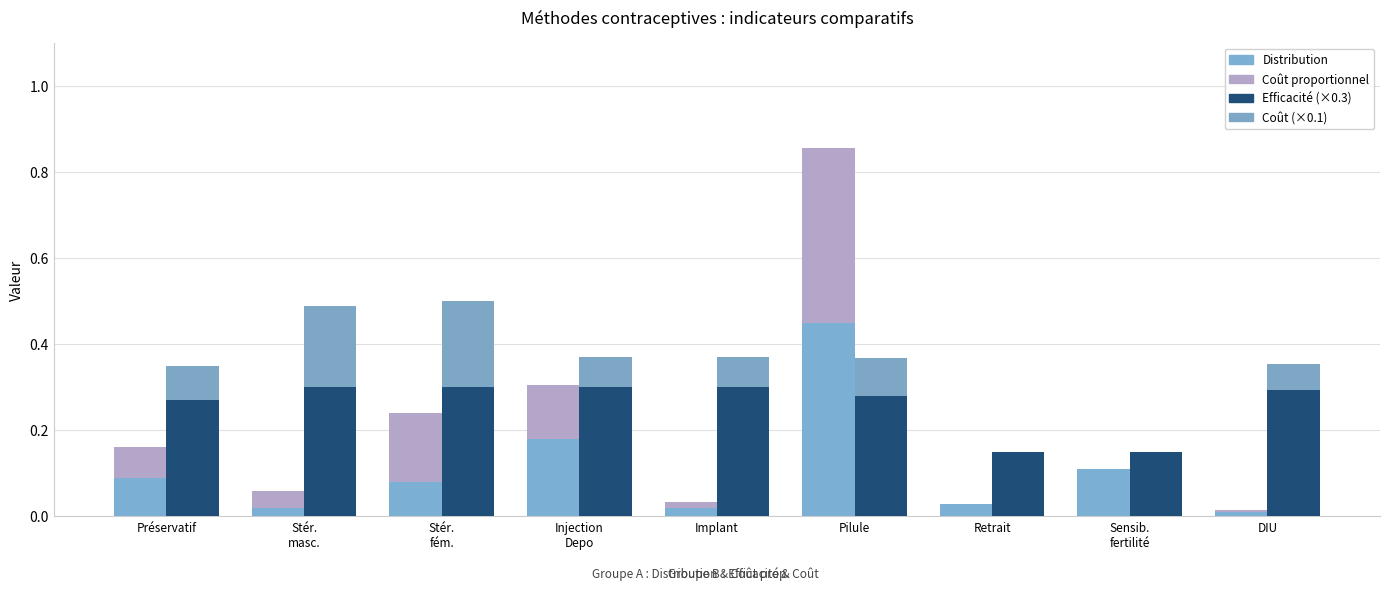

Which series has the largest range (max minus min)?

Distribution